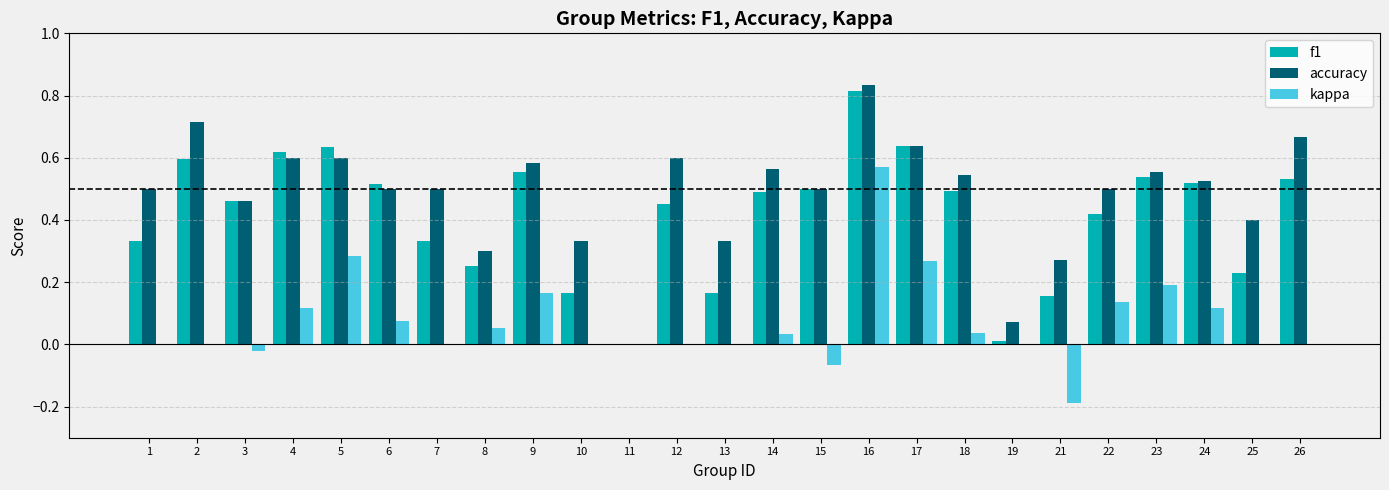

The value of accuracy at 12 is 0.6. True or false?

True